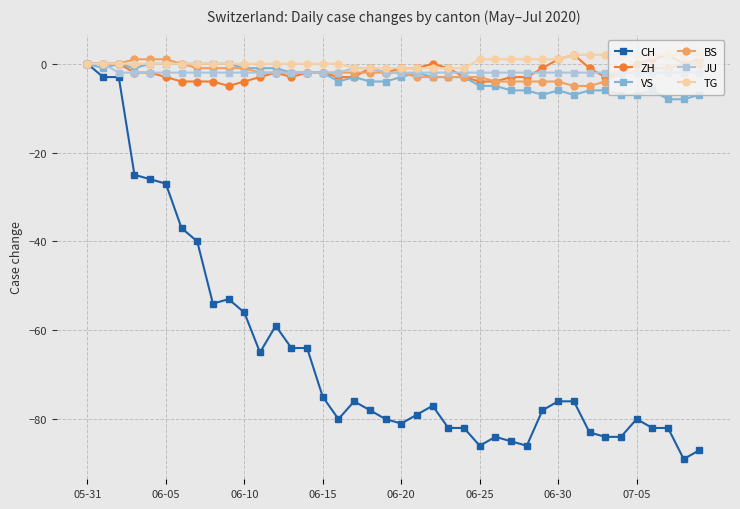

Reading left to right, extract all data points from this chart.

CH: 0	-3	-3	-25	-26	-27	-37	-40	-54	-53	-56	-65	-59	-64	-64	-75	-80	-76	-78	-80	-81	-79	-77	-82	-82	-86	-84	-85	-86	-78	-76	-76	-83	-84	-84	-80	-82	-82	-89	-87
ZH: 0	0	0	-2	-2	-3	-4	-4	-4	-5	-4	-3	-2	-3	-2	-2	-3	-3	-1	-2	-1	-1	0	-1	-3	-4	-4	-3	-3	-1	1	2	-1	-3	-2	0	1	2	0	1
VS: 0	-1	0	-1	0	0	0	0	0	0	-1	-1	-1	-2	-2	-2	-4	-3	-4	-4	-3	-2	-3	-3	-3	-5	-5	-6	-6	-7	-6	-7	-6	-6	-7	-7	-6	-8	-8	-7
BS: 0	0	0	1	1	1	0	-1	-1	-1	-1	-2	-2	-2	-2	-2	-2	-2	-2	-2	-2	-3	-3	-3	-3	-3	-4	-4	-4	-4	-4	-5	-5	-4	-2	-2	-1	-1	0	0
JU: 0	0	-2	-2	-2	-2	-2	-2	-2	-2	-2	-2	-2	-2	-2	-2	-2	-1	-1	-2	-2	-2	-2	-2	-2	-2	-2	-2	-2	-2	-2	-2	-2	-2	-2	-2	-2	-2	-2	-2
TG: 0	0	0	0	0	0	0	0	0	0	0	0	0	0	0	0	0	-1	-1	-1	-1	-1	-1	-1	-1	1	1	1	1	1	1	2	2	2	2	2	2	2	2	2